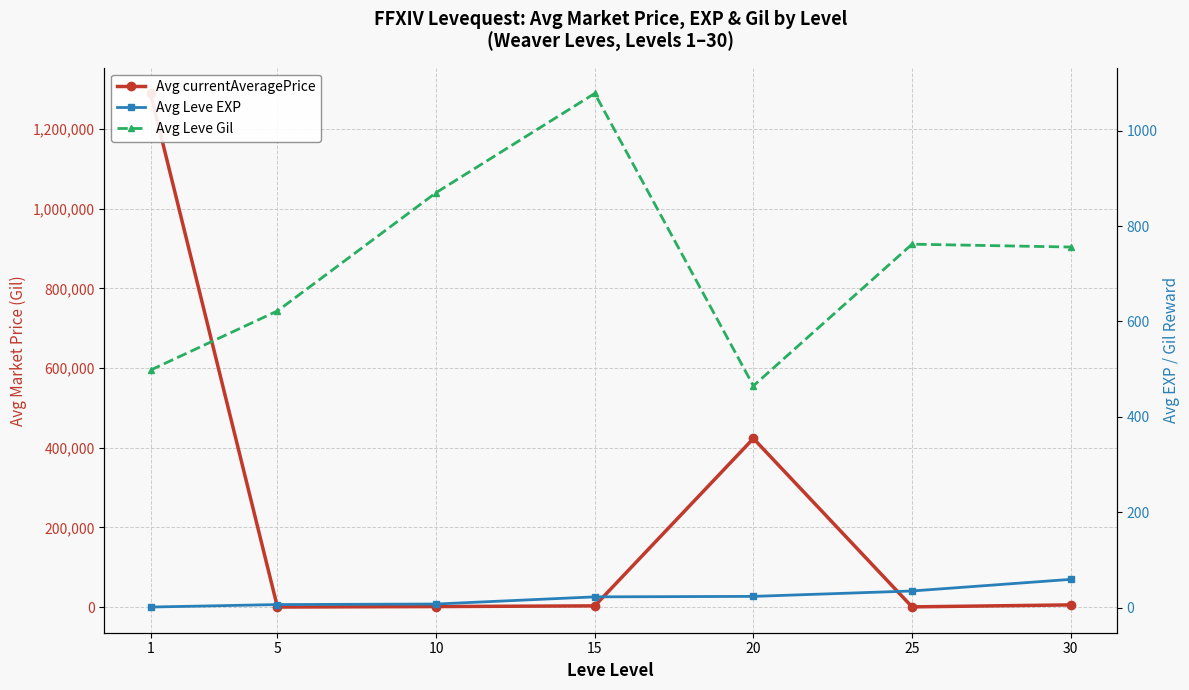

Reading right to left, extract all data points from this chart.

Avg currentAveragePrice: 30=5689.0	25=722.0	20=423353.0	15=3243.0	10=1544.0	5=308.0	1=1289369.0
Avg Leve EXP: 30=59.4	25=35.0	20=23.7	15=22.7	10=7.7	5=6.5	1=1.3
Avg Leve Gil: 30=756.0	25=762.0	20=465.0	15=1078.0	10=870.0	5=622.0	1=498.0